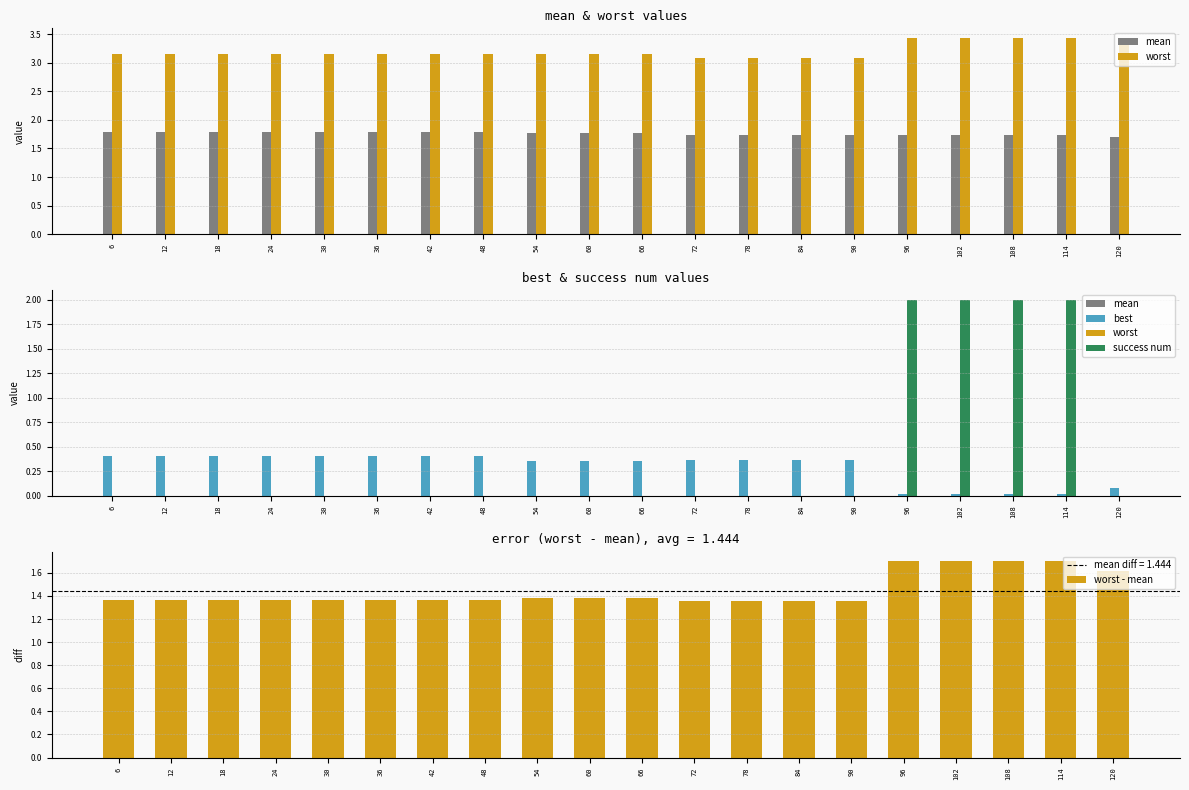

The mean series shows 1.0 at 54. True or false?

False